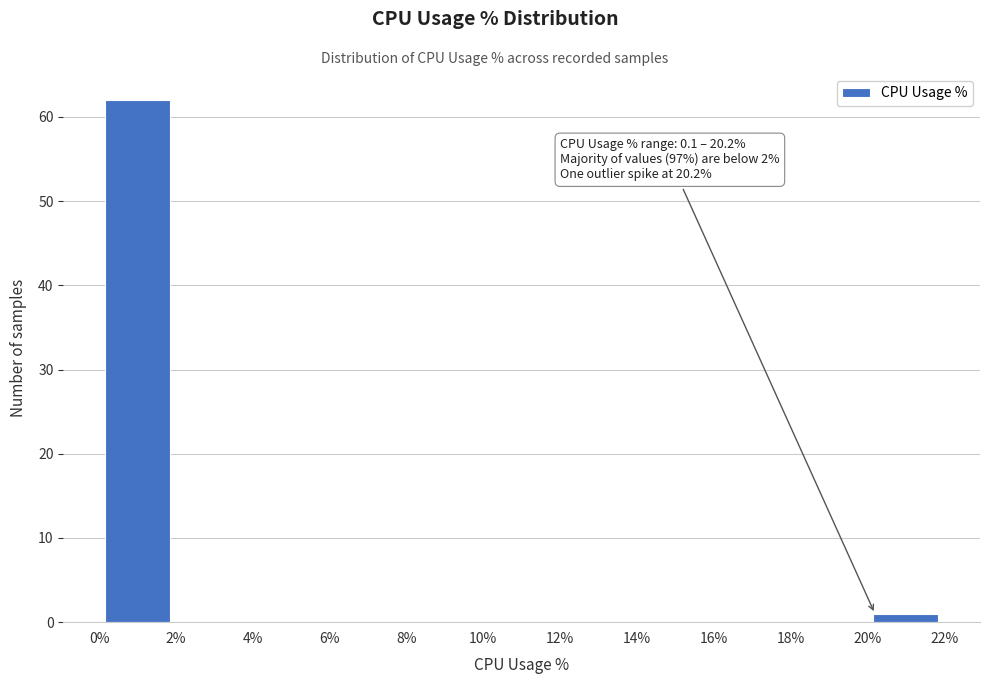

Which range on the x-axis has the tallest bar?

0% to 2%